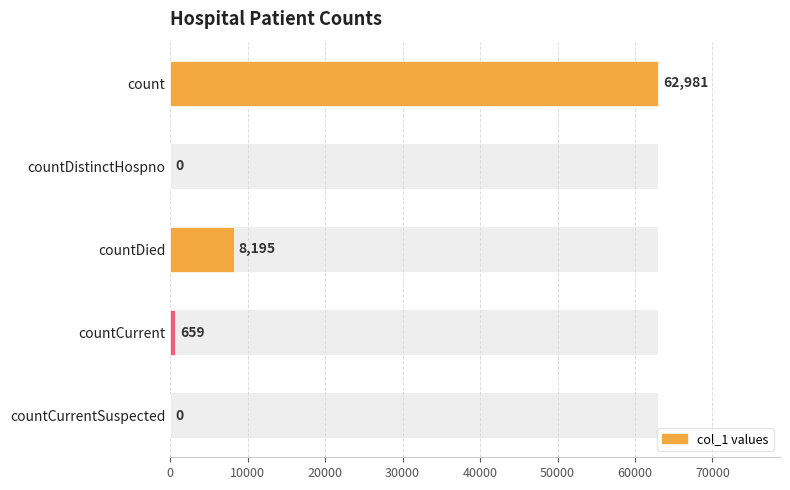

How many values are below 659?

2